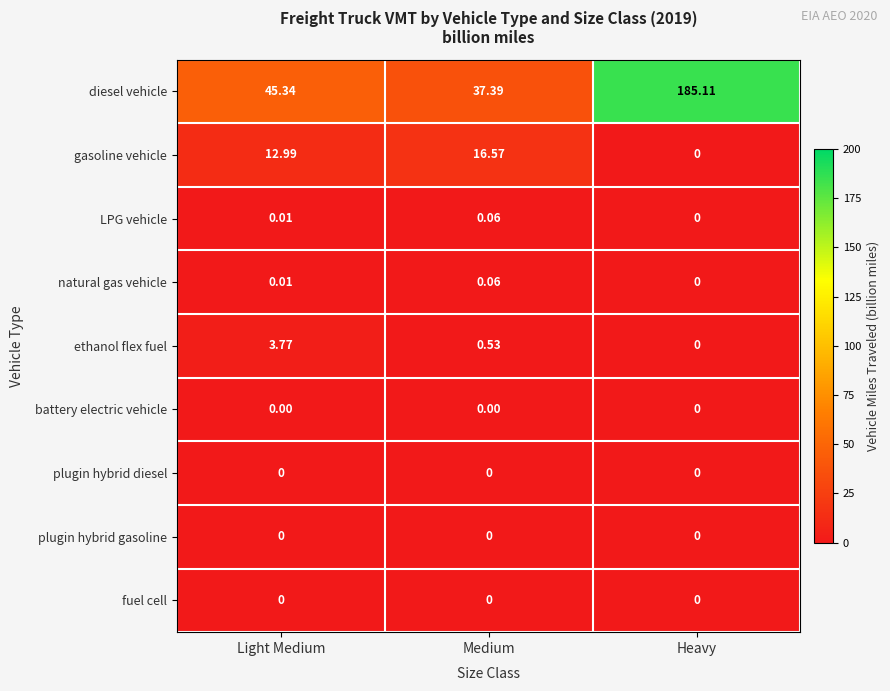

What is the greatest value displayed?

185.1